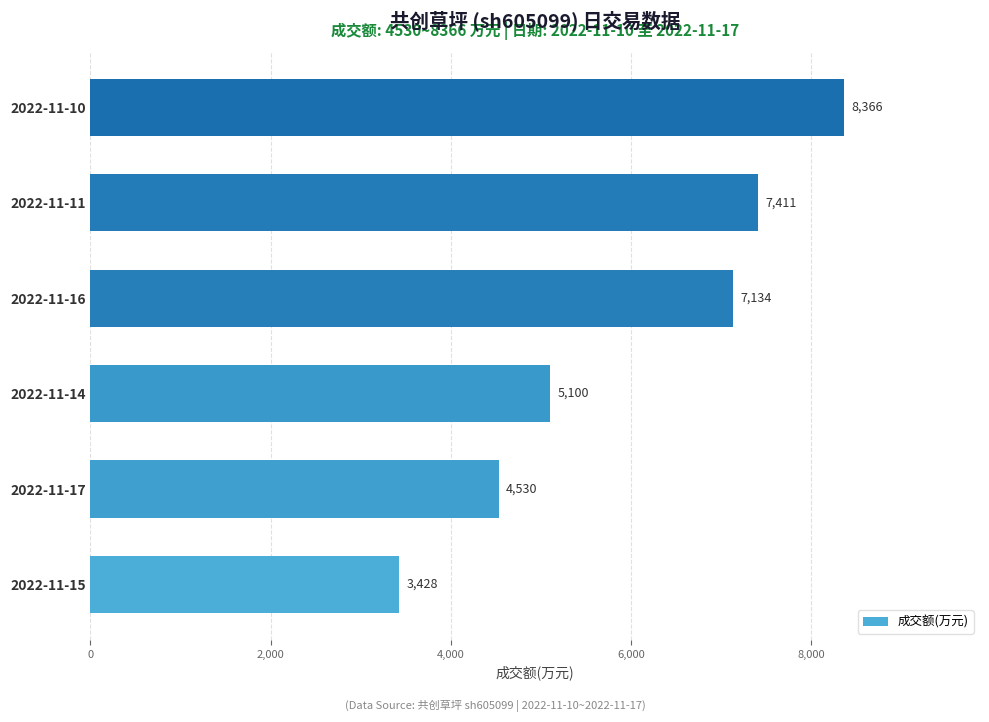

What is the difference between the second highest and minimum values?

3983